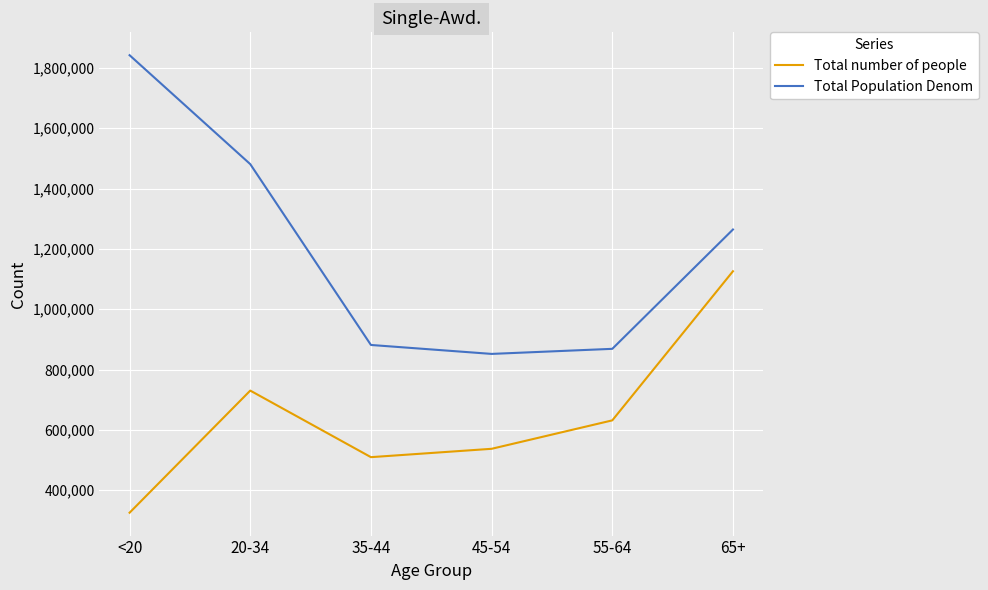

Where is Total Population Denom nearest to the value 1346912?

65+